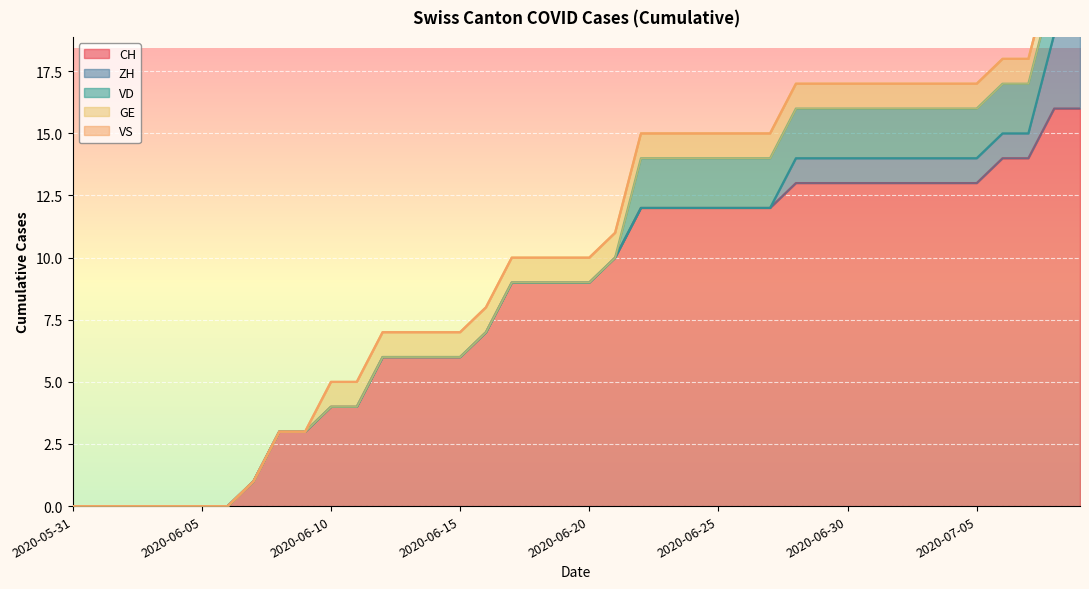

True or false: VD and VS intersect in this chart.

False